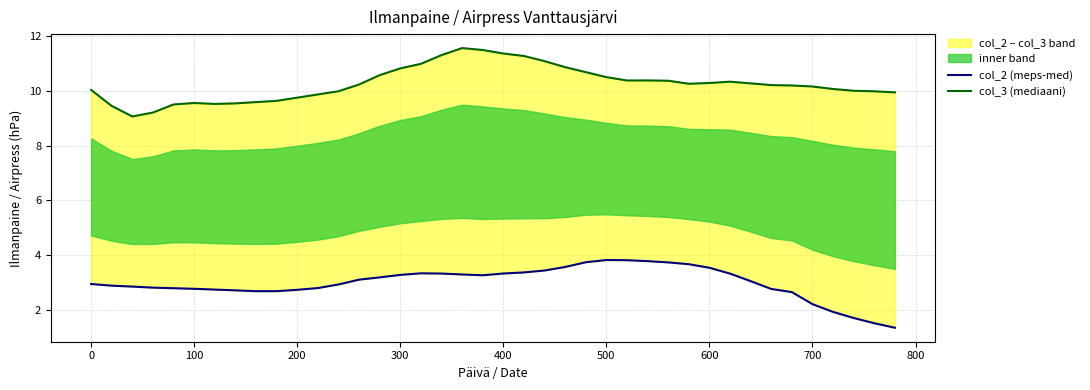

True or false: col_2 (meps-med) has more than 0 points higher than both neighbors.

True